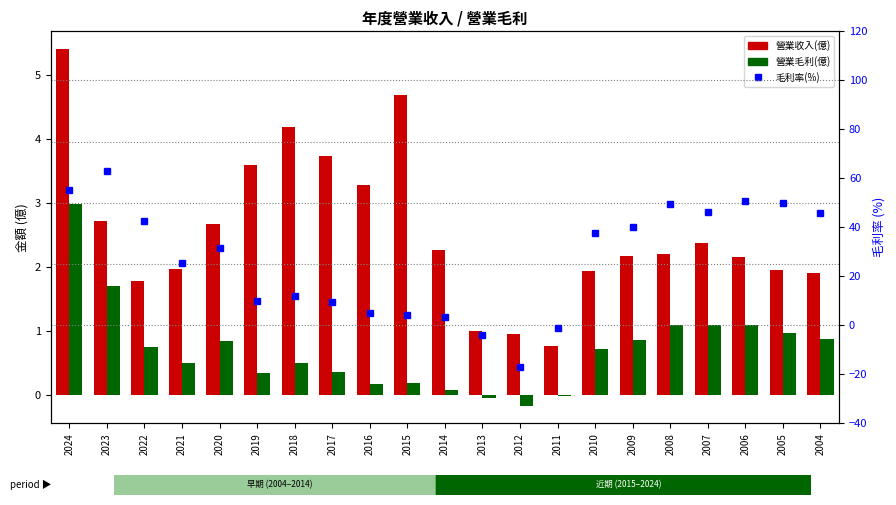

Is it true that 營業收入(億) equals 8.3 at 2015?

False